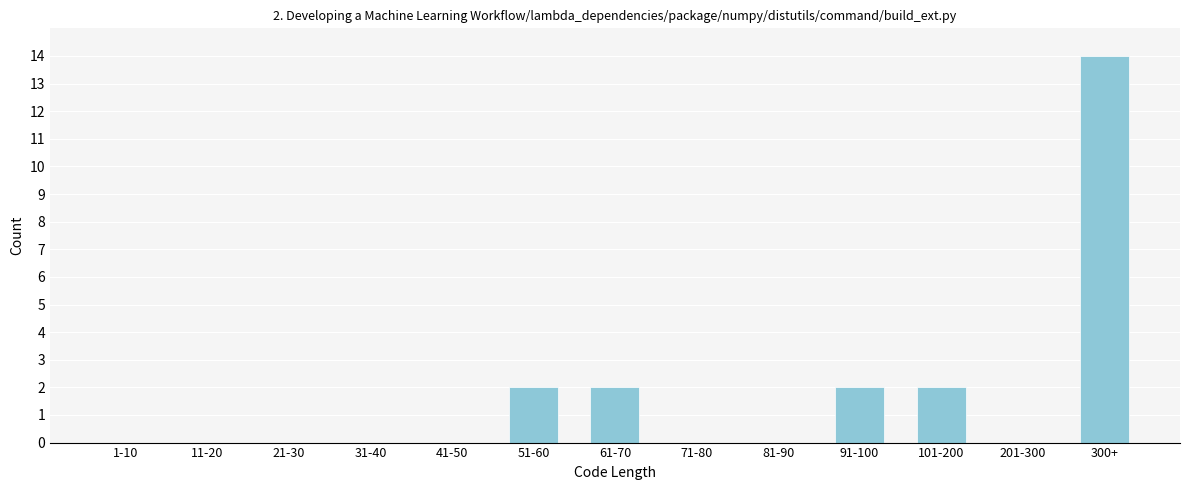

Reading left to right, extract all data points from this chart.

1-10=0	11-20=0	21-30=0	31-40=0	41-50=0	51-60=2	61-70=2	71-80=0	81-90=0	91-100=2	101-200=2	201-300=0	300+=14